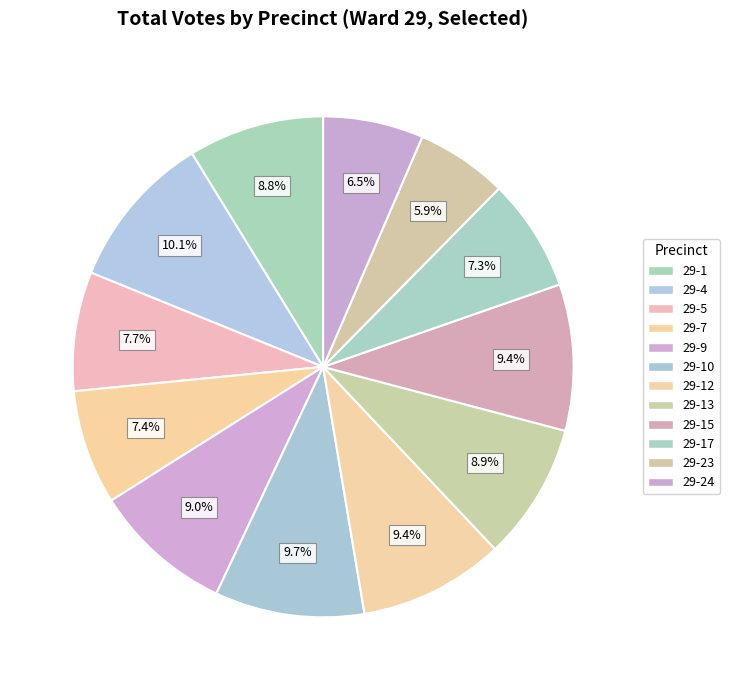

Count the number of slices in the pie.

12